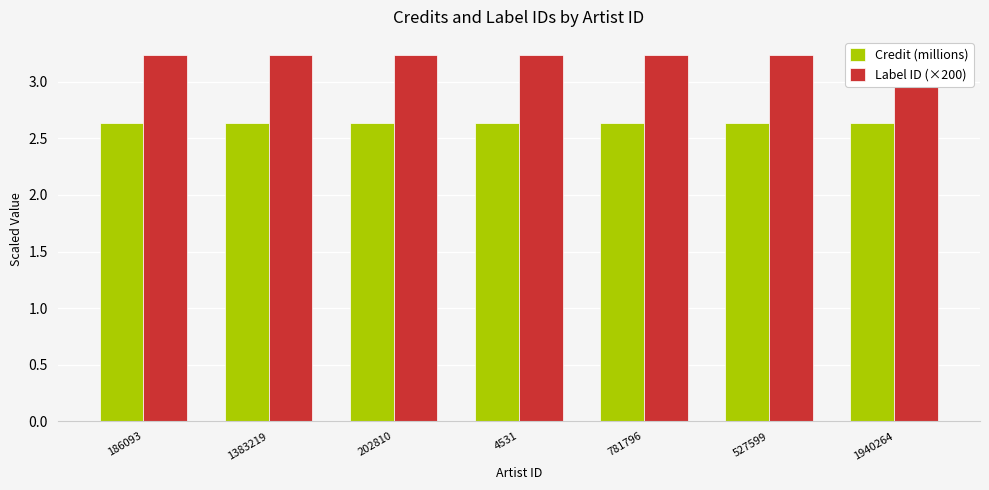

True or false: Label ID (×200) has a value of 5.5 at 1383219.

False